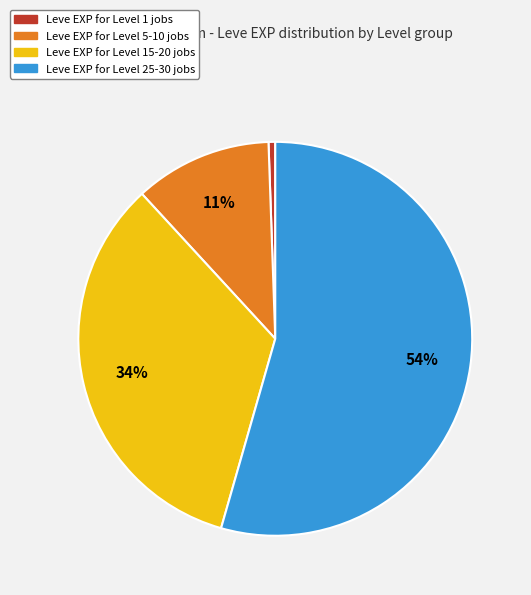

To the nearest percent, what is the average slice percentage?

25%